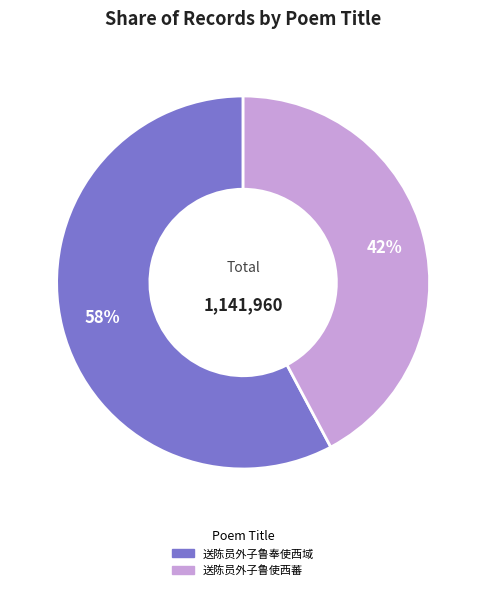

True or false: 送陈员外子鲁奉使西域 accounts for 58% of the total.

True